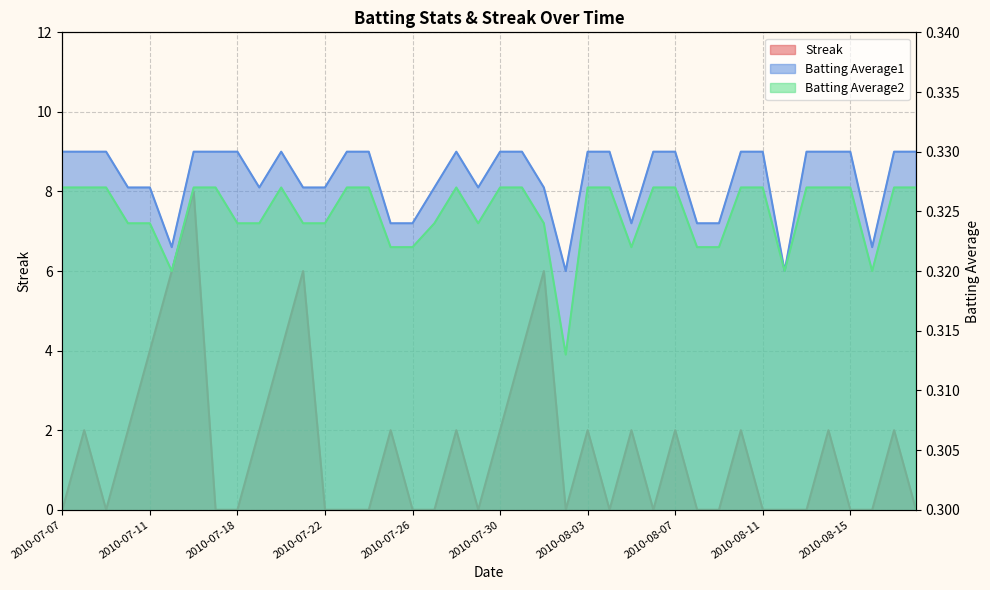

Between 2010-07-24 and 2010-08-05, which series saw the biggest shift?

Streak